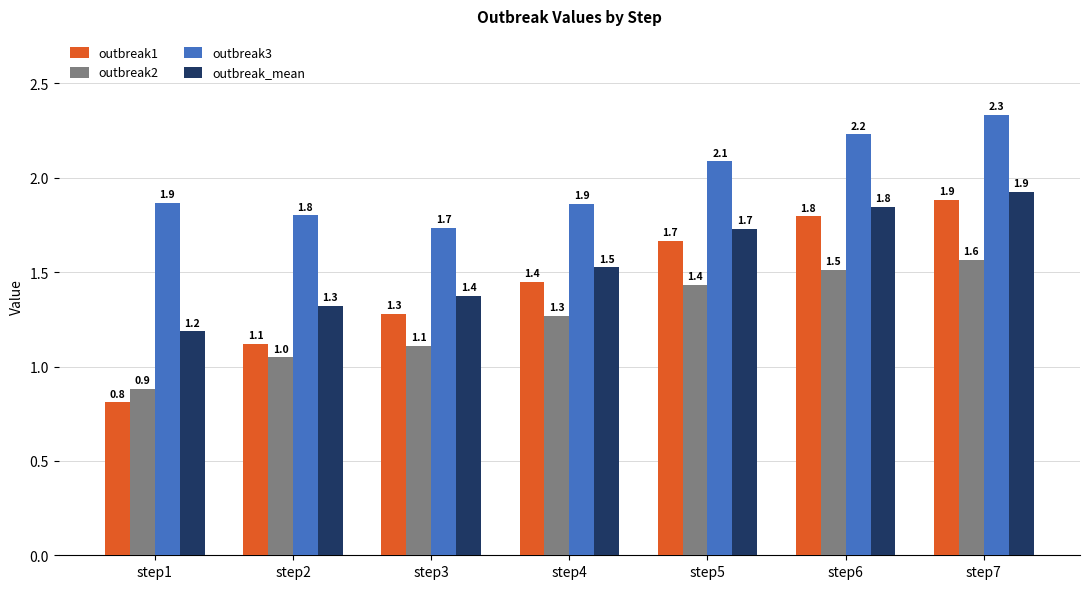

Which series has the largest total across all categories?

outbreak3